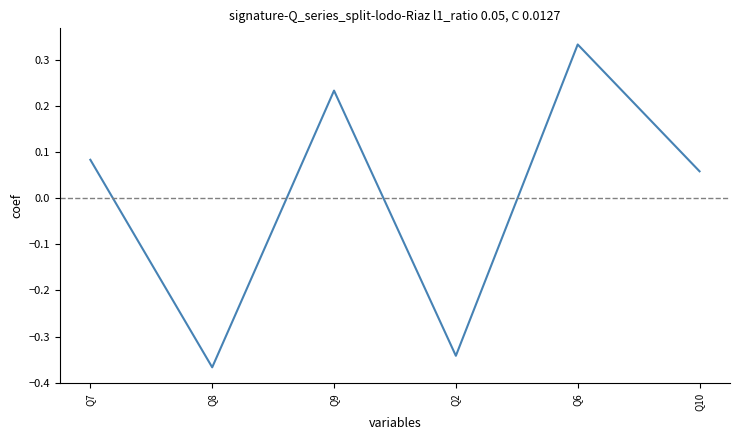

At which category does the chart reach its minimum across all series?

Q8